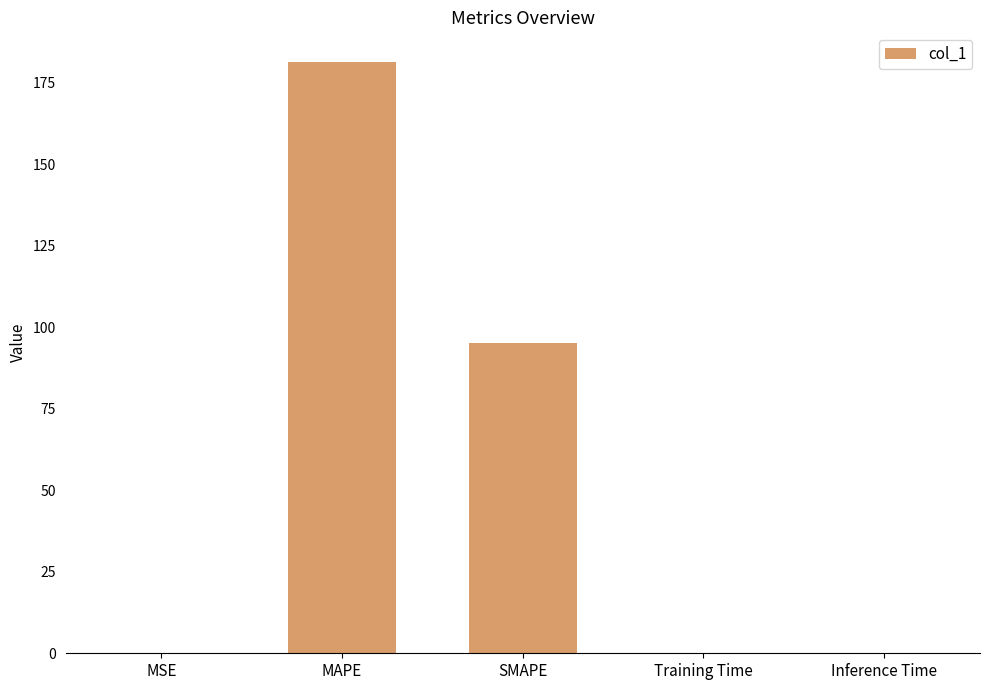

At which category does the chart reach its peak across all series?

MAPE